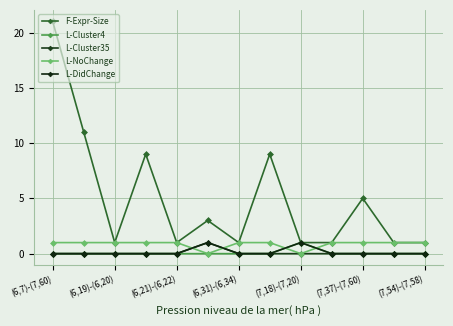

In F-Expr-Size, how many points are lower than both neighbors (excluding endpoints)?

3